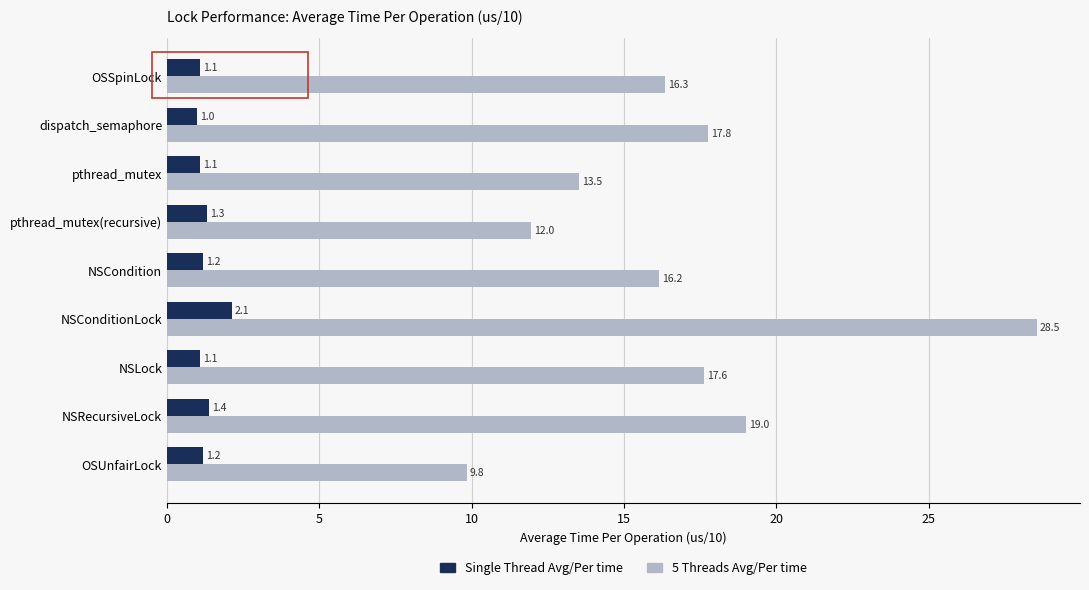

How many data points does each series have?

9